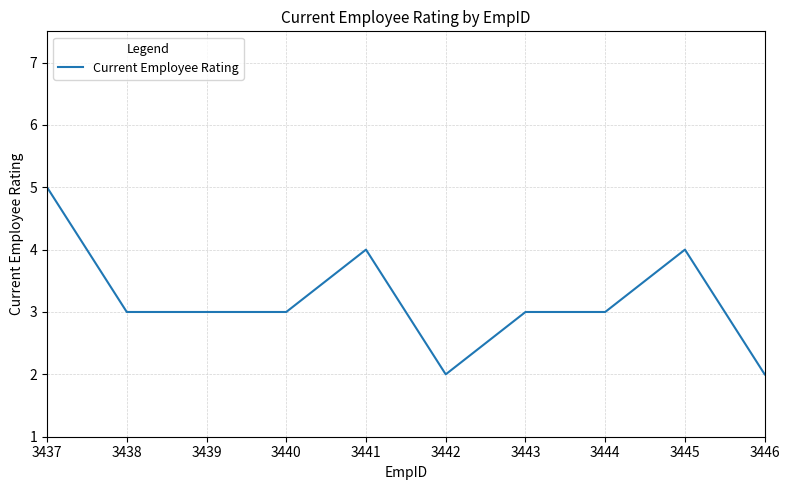

Read the value at 3441.

4